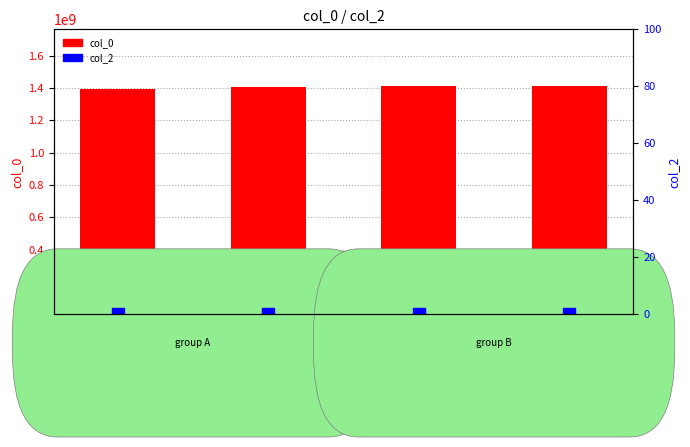

Reading left to right, what are all the values shown in this chart?

col_0: 1391379990	1406469725	1409335333	1410278524
col_2: 0	0	0	0